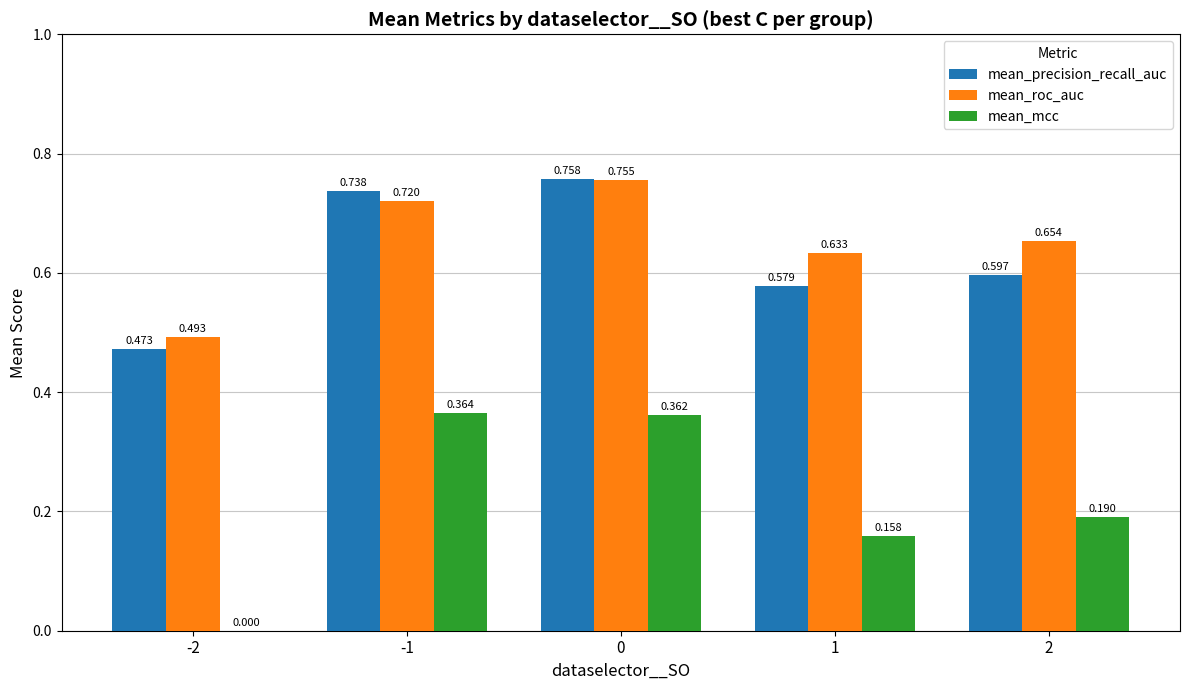

Which series changed the most between -2 and -1?

mean_mcc